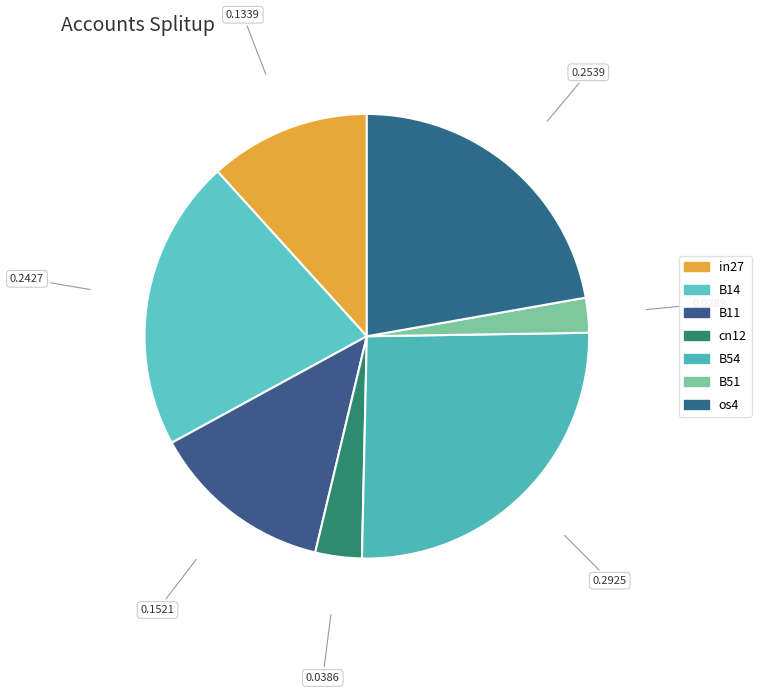

Does B54 account for over 50% of the chart?

No